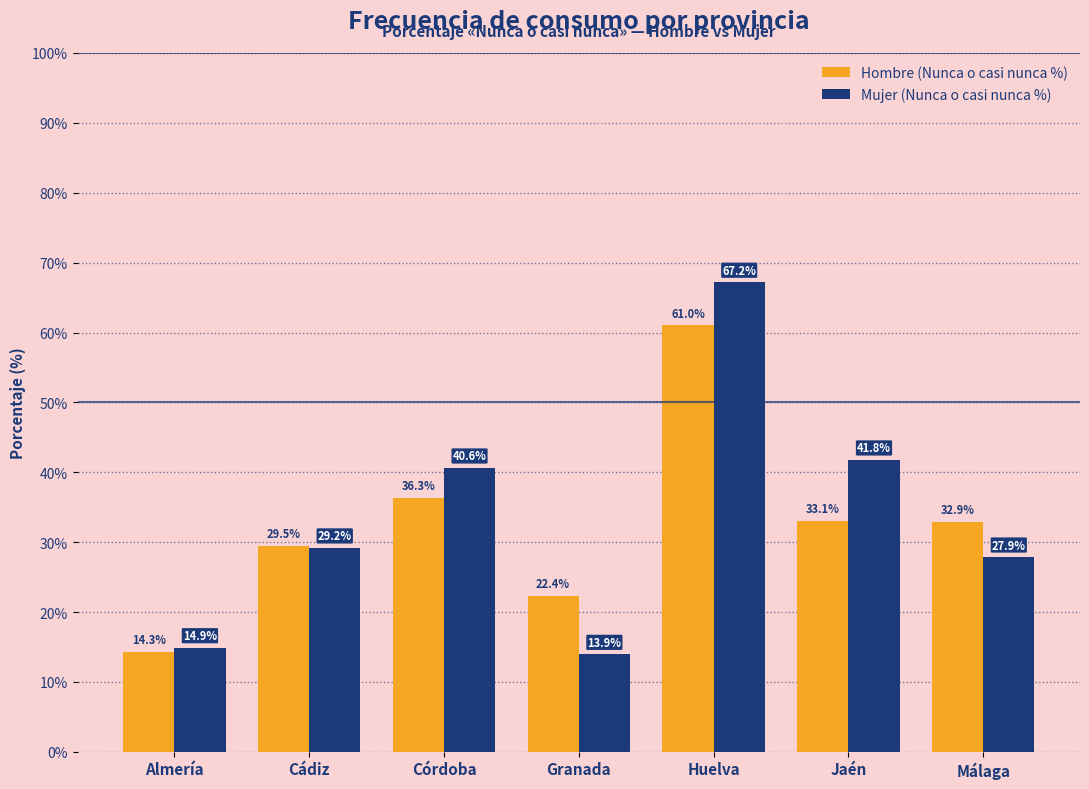

What is the label of the 1st bar from the right?

Málaga